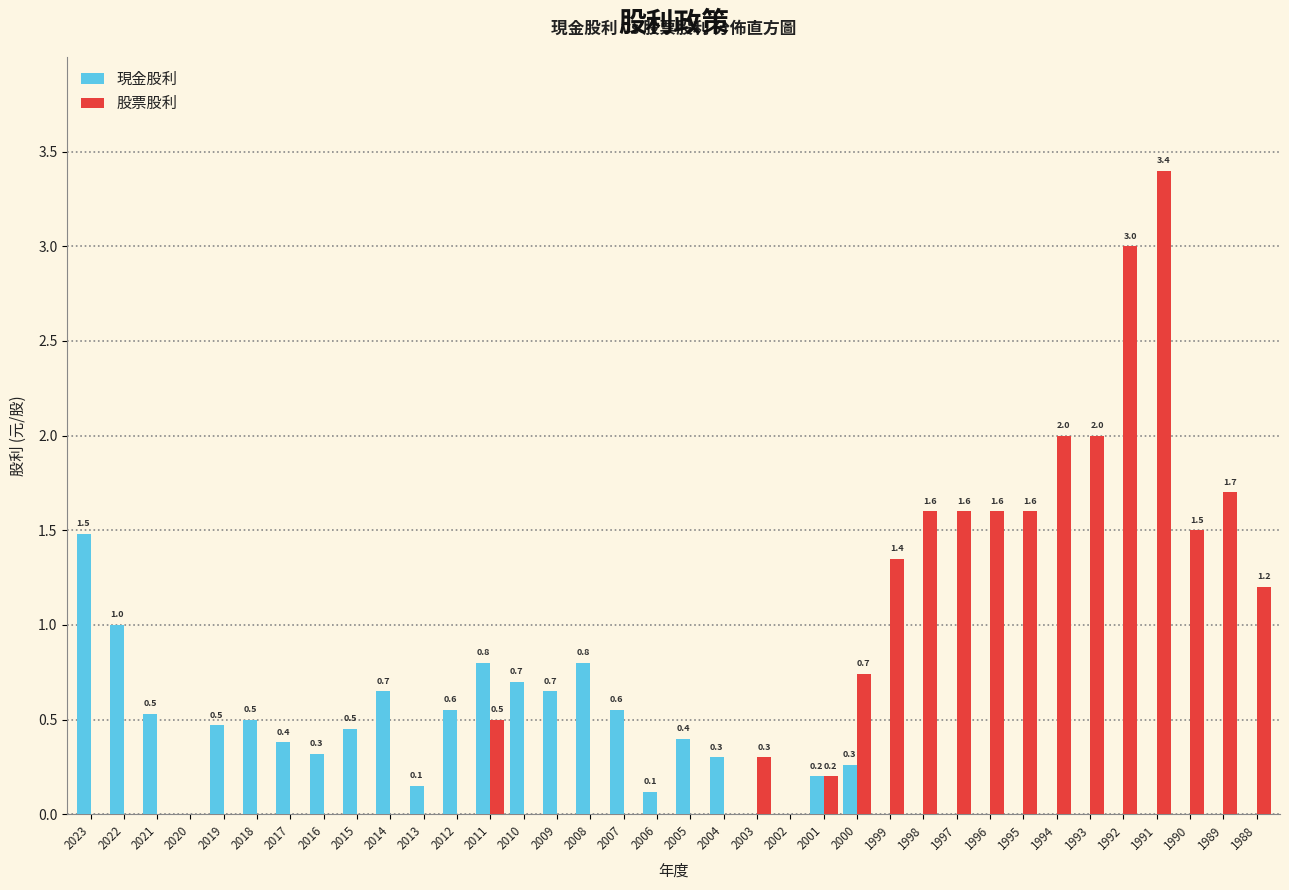

What value does the 股票股利 series have at 1989?

1.7